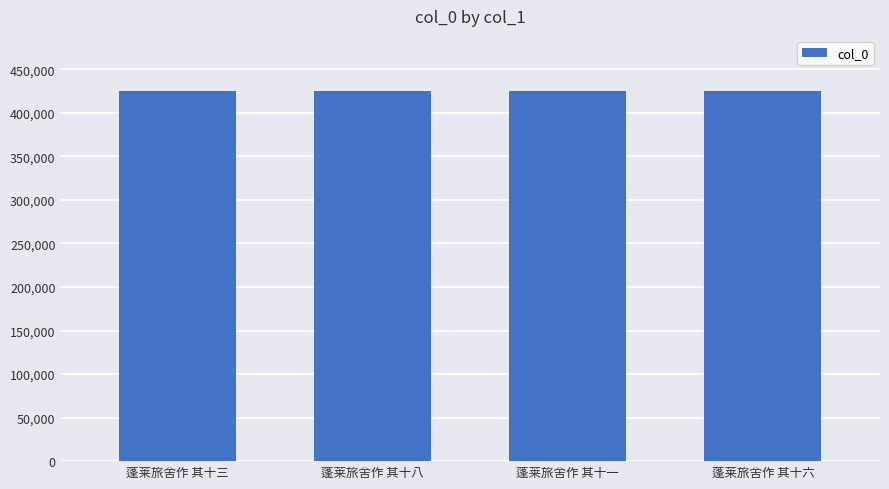

Approximately how many times larger is the value at 蓬莱旅舍作 其十八 compared to 蓬莱旅舍作 其十三?

1.0